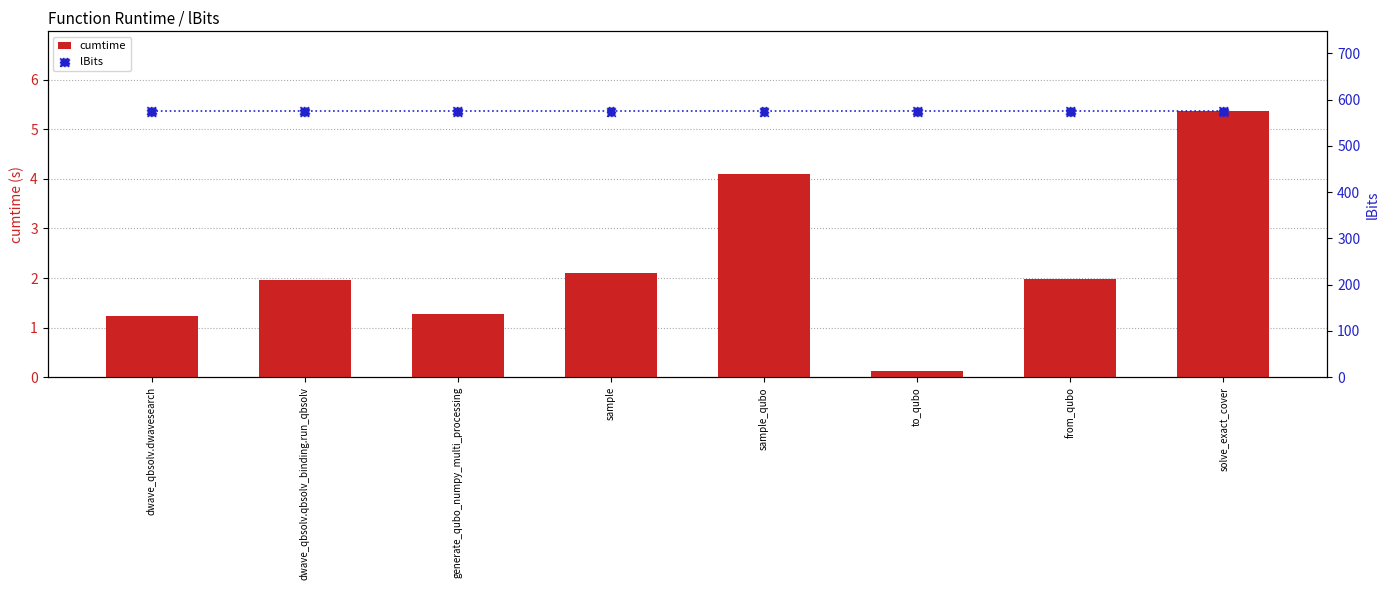

At how many categories does at least one series exceed 222?

8